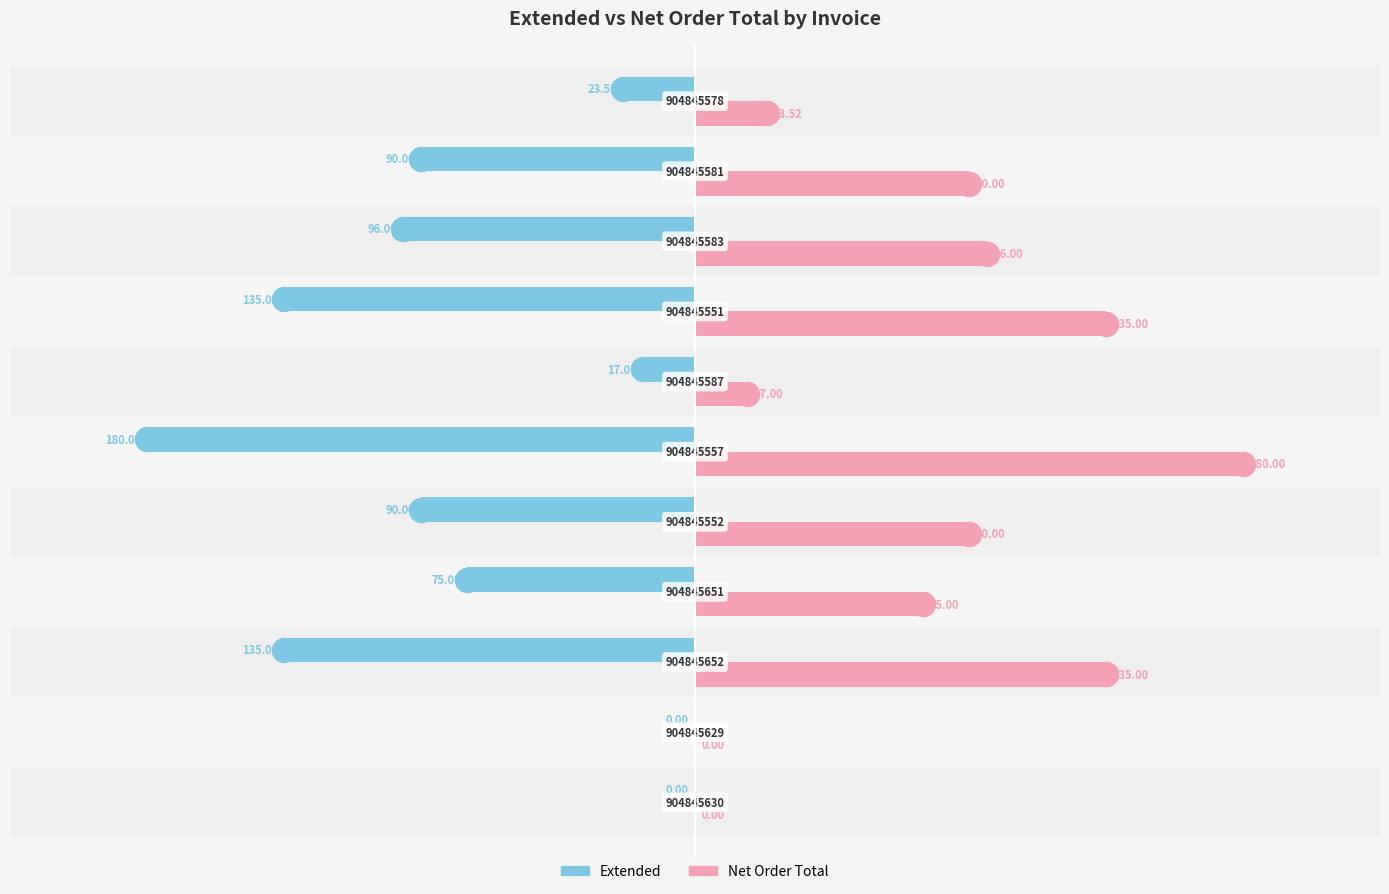

Is the value of Extended at −50 greater than the value of Net Order Total at −150?

No